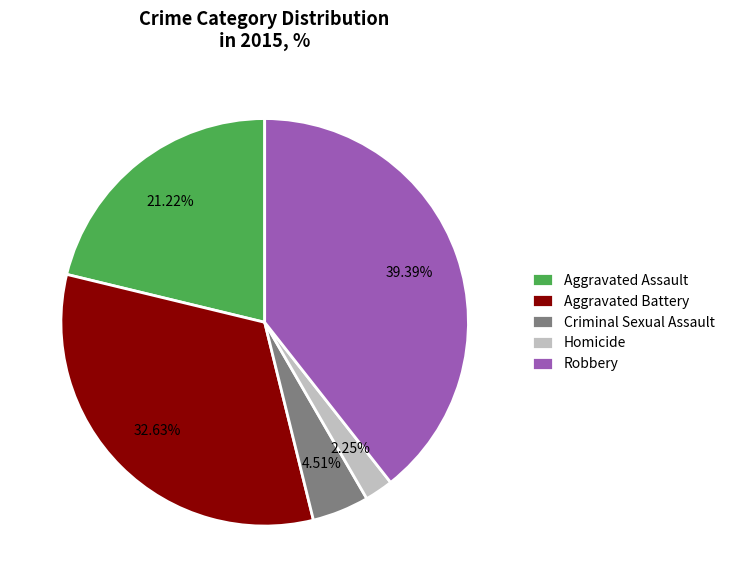

Which has a higher value, Robbery or Aggravated Assault?

Robbery